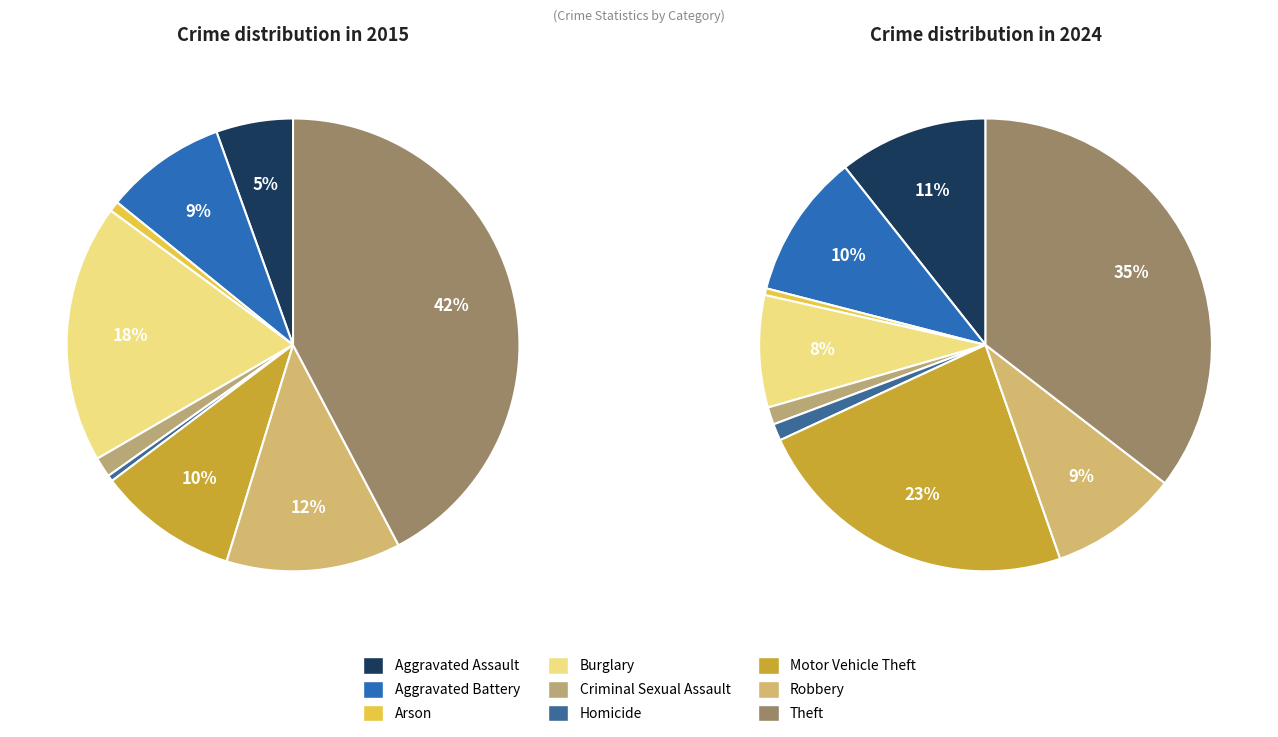

To the nearest percent, what is the average slice percentage?

11%